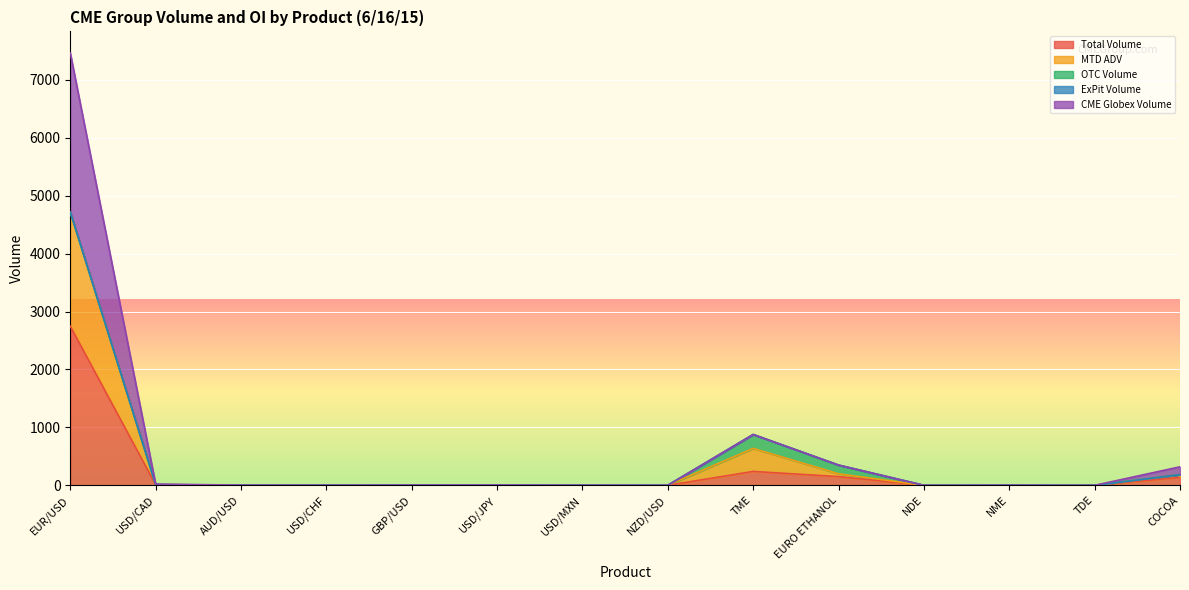

What is the difference between the MTD ADV values at TDE and USD/MXN?

1.7